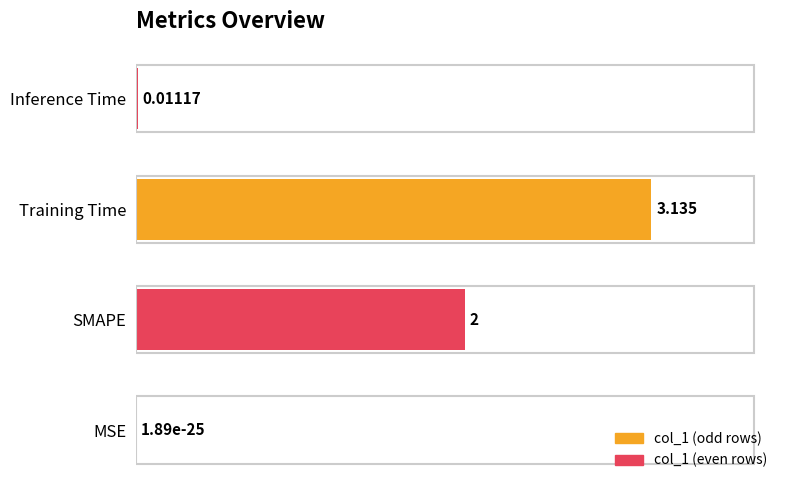

At which label is the value closest to 1?

Inference Time